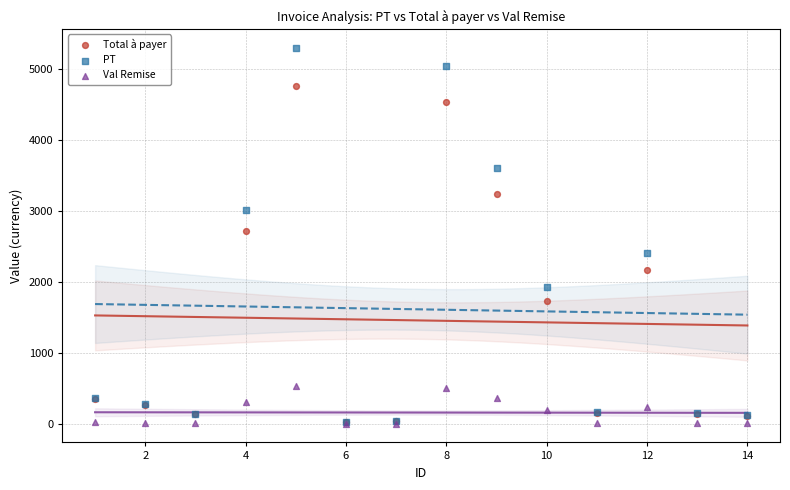

Across all series, what Y value is closest to 2645?

2709.0